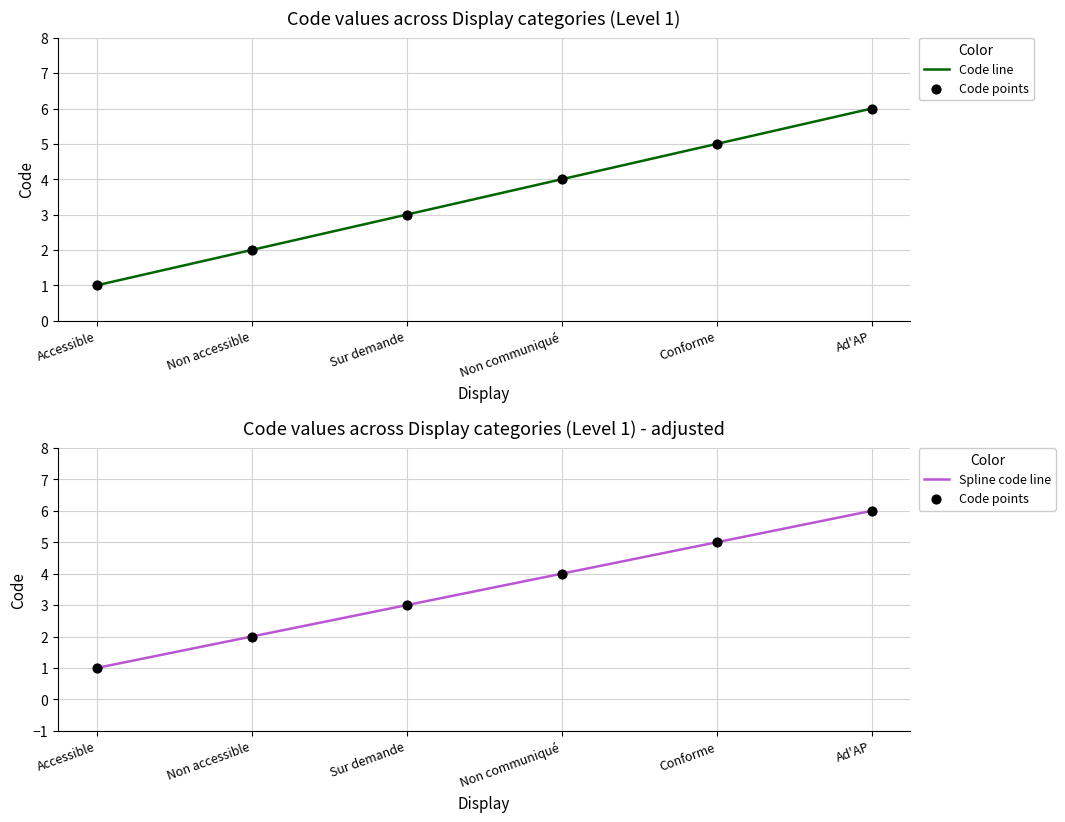

Which series has the largest total across all categories?

Code line